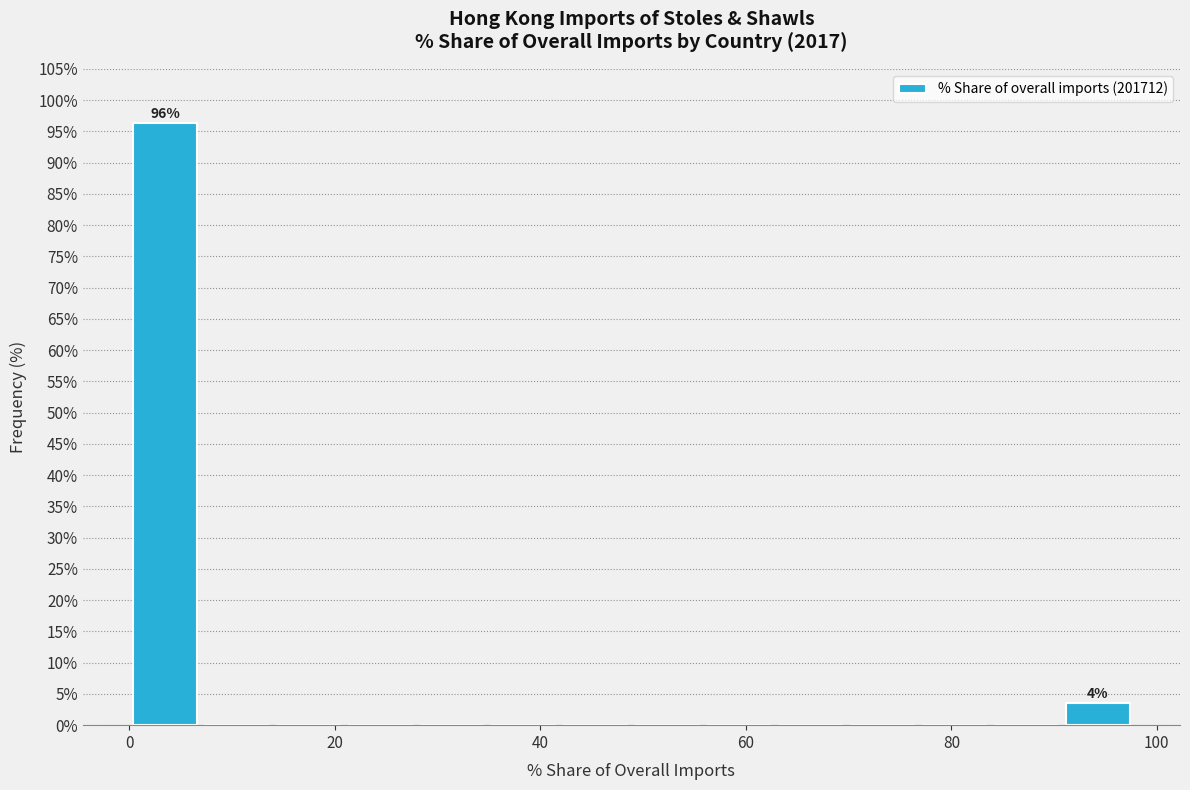

Read against the x-axis, roughly where is the centre of the tallest bar?

4